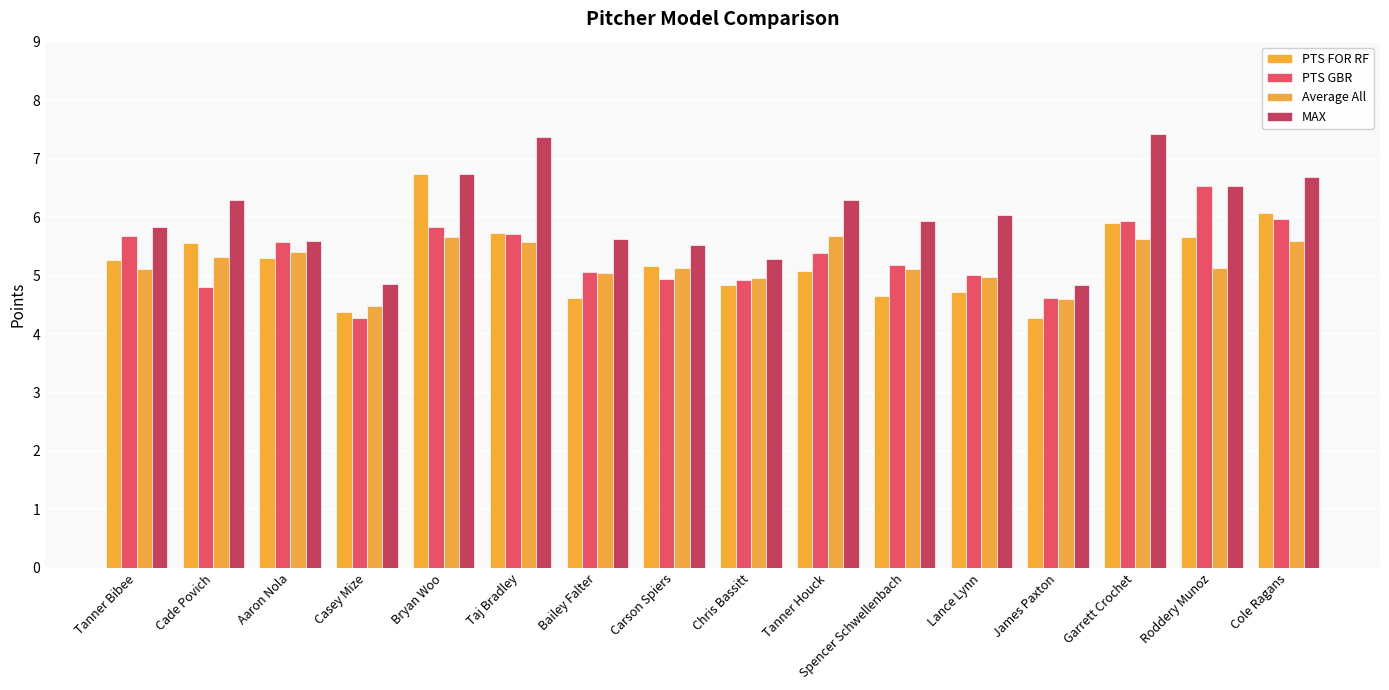

What is the value of the PTS GBR bar at the 16th from the left?

6.0